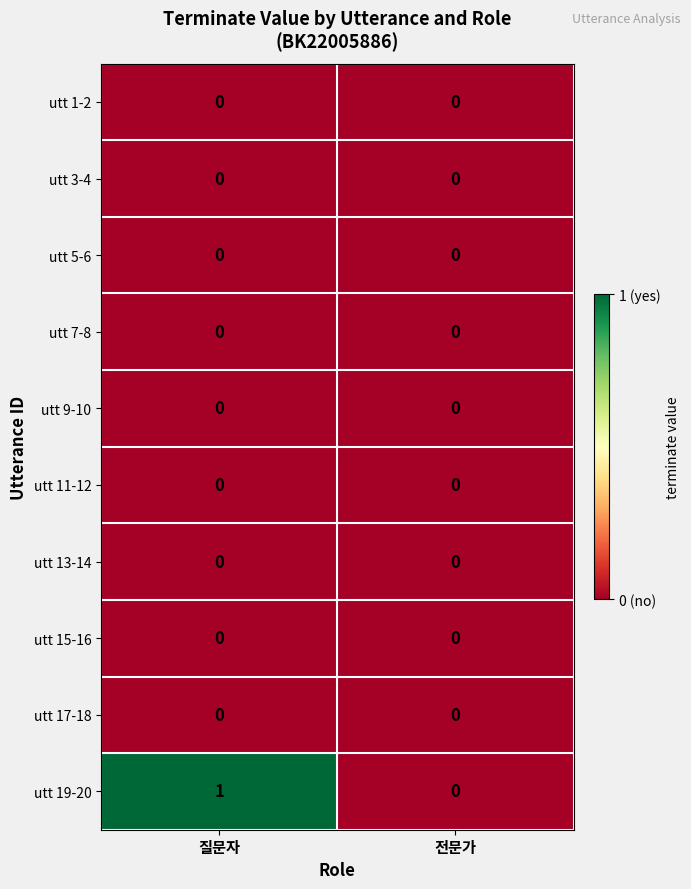

Which series has the largest total across all categories?

utt 19-20